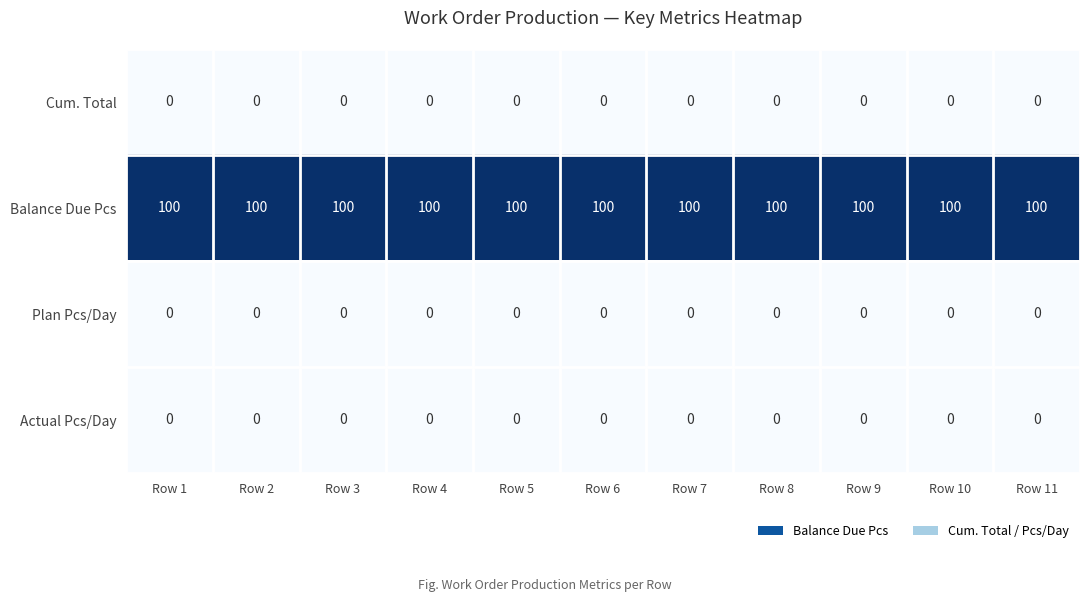

What is the total value across all series at Row 3?

100